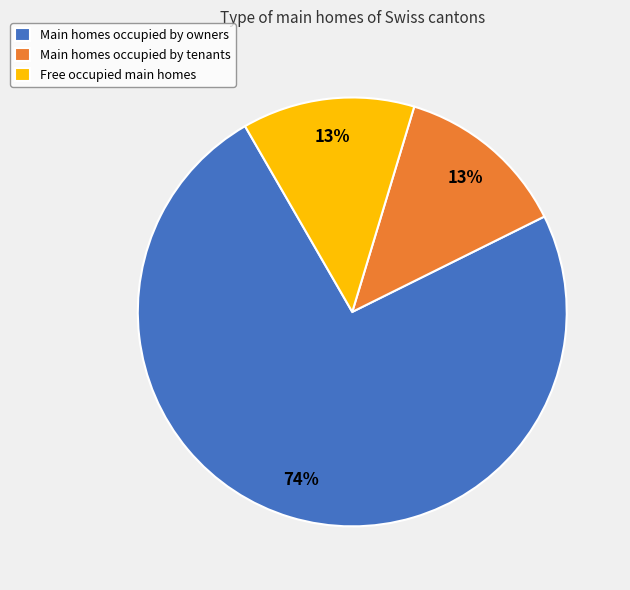

Is there any slice that represents more than half of the pie?

Yes